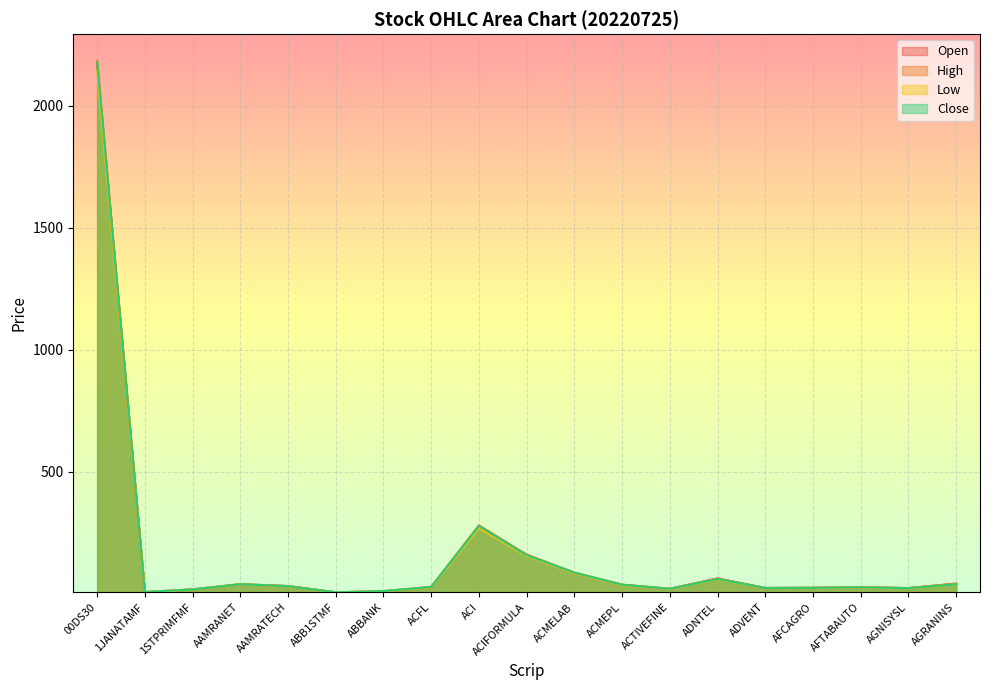

Which category has the lowest value in the Close series?

ABB1STMF